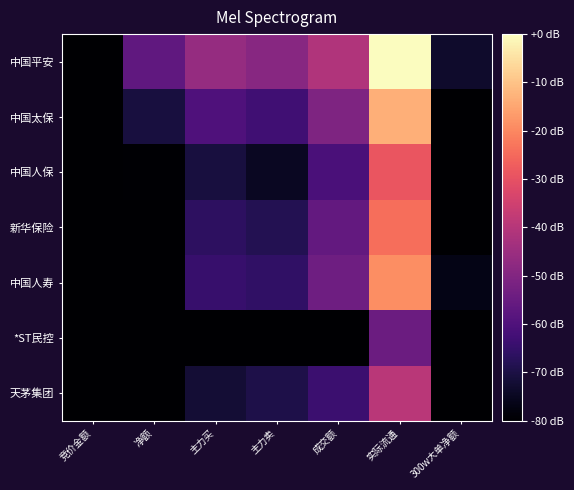

Reading left to right, transcribe all the data shown in this chart.

中国平安: 竞价金额=-83.9	净额=-56.8	主力买=-46.0	主力卖=-49.0	成交额=-41.2	实际流通=0.0	300w大单净额=-73.3
中国太保: 竞价金额=-98.5	净额=-70.8	主力买=-60.1	主力卖=-63.1	成交额=-50.6	实际流通=-13.4	300w大单净额=-83.5
中国人保: 竞价金额=-101.1	净额=-79.5	主力买=-70.9	主力卖=-75.0	成交额=-61.0	实际流通=-28.8	300w大单净额=-93.6
新华保险: 竞价金额=-100.8	净额=-80.7	主力买=-66.3	主力卖=-68.2	成交额=-56.2	实际流通=-24.1	300w大单净额=-87.0
中国人寿: 竞价金额=-104.3	净额=-83.3	主力买=-64.6	主力卖=-65.6	成交额=-53.9	实际流通=-18.8	300w大单净额=-76.7
*ST民控: 竞价金额=-125.1	净额=-98.3	主力买=-90.0	主力卖=-94.3	成交额=-79.8	实际流通=-54.5	300w大单净额=-353.8
天茅集团: 竞价金额=-116.3	净额=-81.6	主力买=-71.9	主力卖=-69.4	成交额=-63.8	实际流通=-39.1	300w大单净额=-98.0